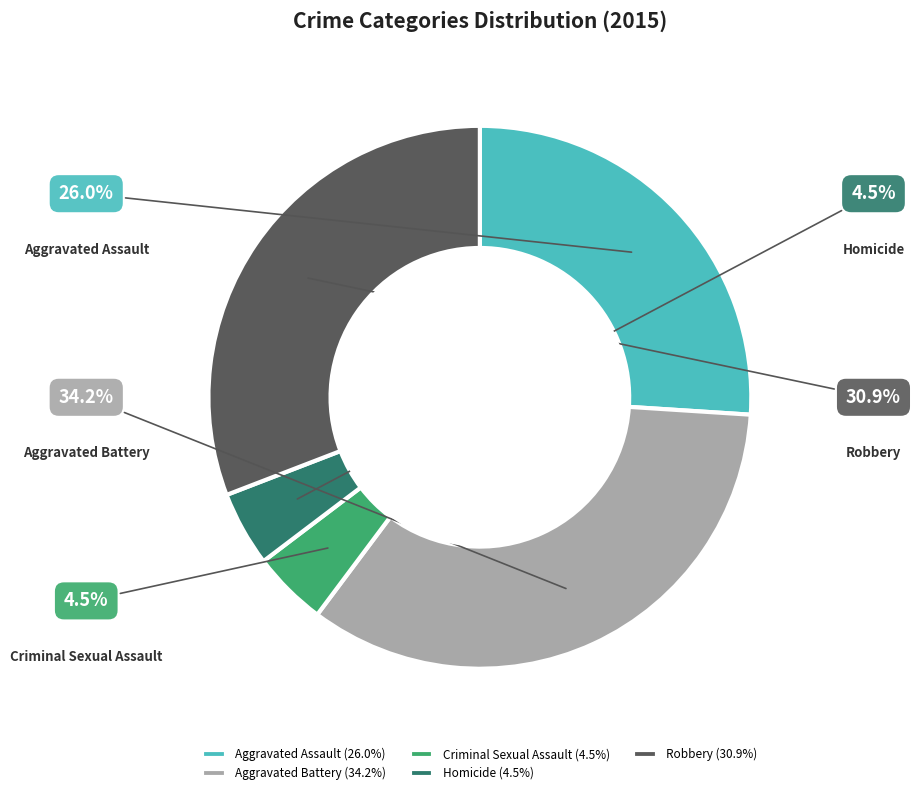

What percentage do Aggravated Assault and Robbery together represent?

56.9%